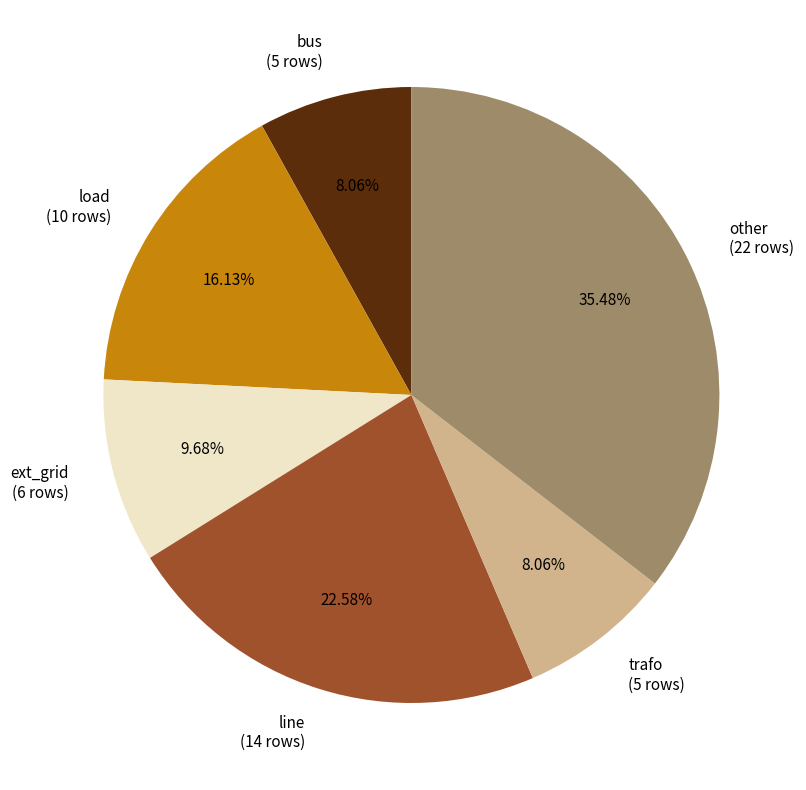

Does any single category account for the majority?

No